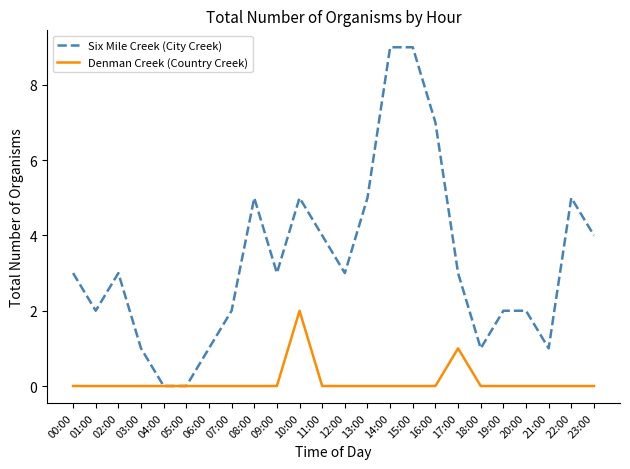

What is the difference between the highest and lowest values at 06:00?

1